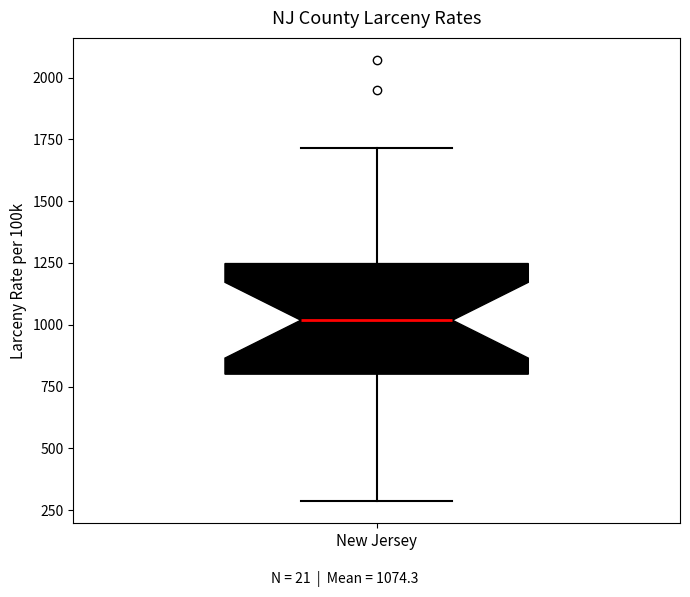

Where is the lower edge of the box for New Jersey on the y-axis? The values are not printed on the chart, so give them approximately, as read against the axis.

800